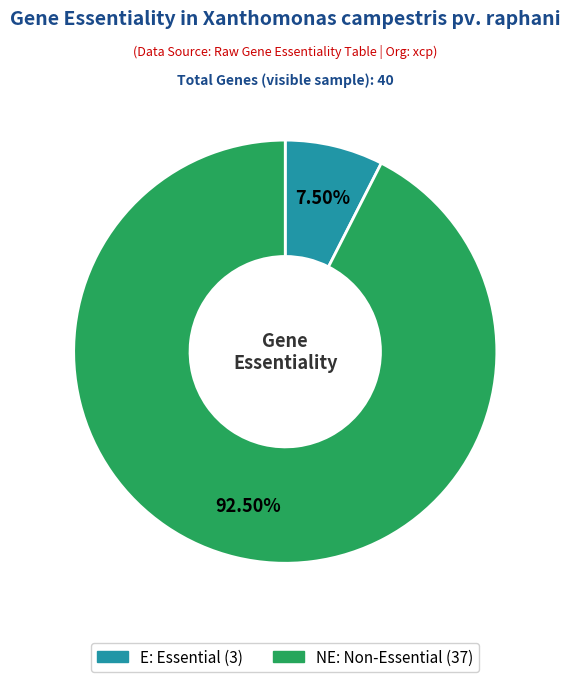

Which slice is the largest?

NE